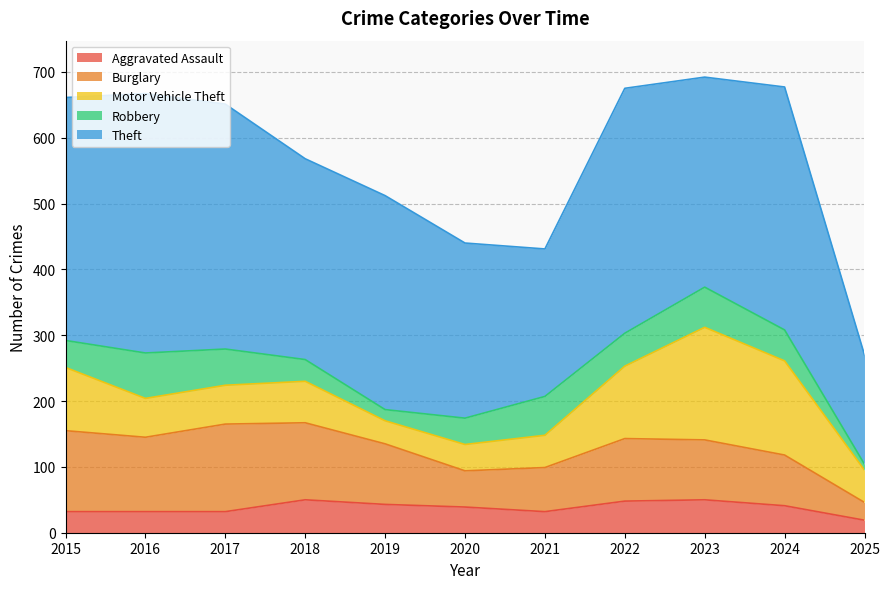

True or false: Motor Vehicle Theft and Robbery intersect in this chart.

True